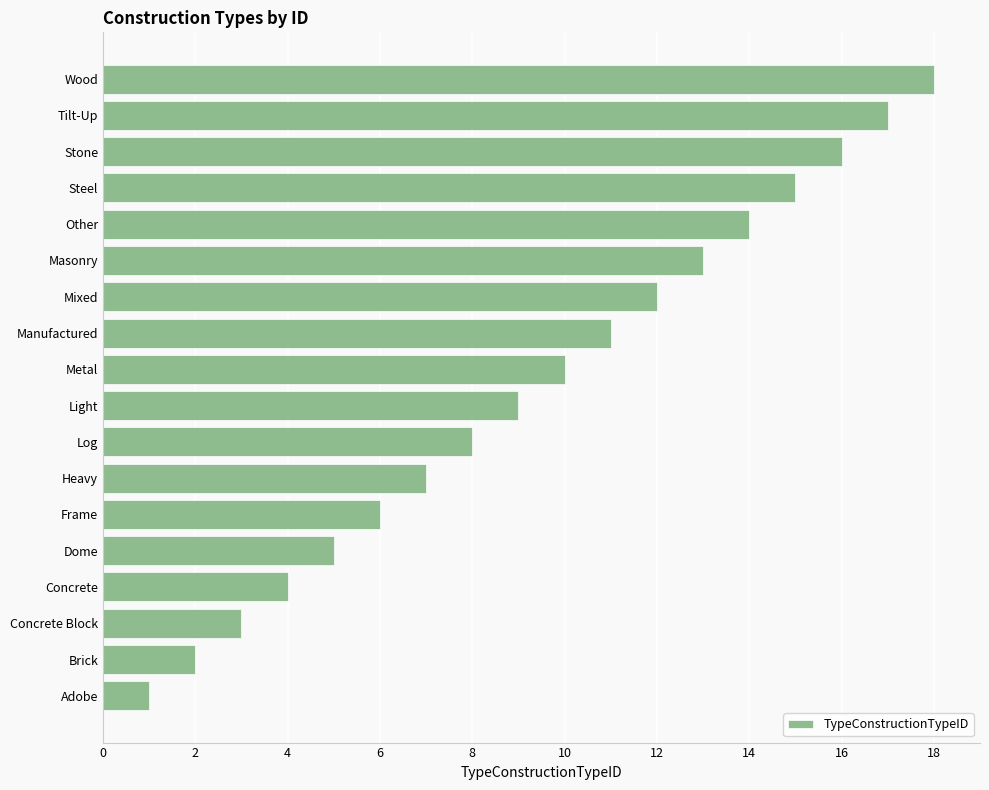

Rank the categories by value from highest to lowest.

Wood, Tilt-Up, Stone, Steel, Other, Masonry, Mixed, Manufactured, Metal, Light, Log, Heavy, Frame, Dome, Concrete, Concrete Block, Brick, Adobe